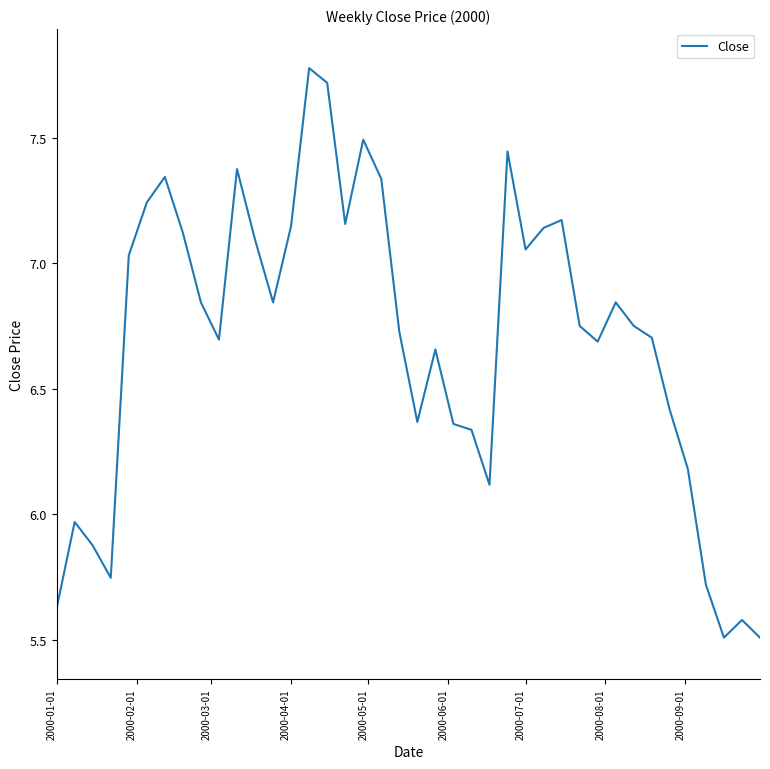

What is the greatest value displayed?

7.8